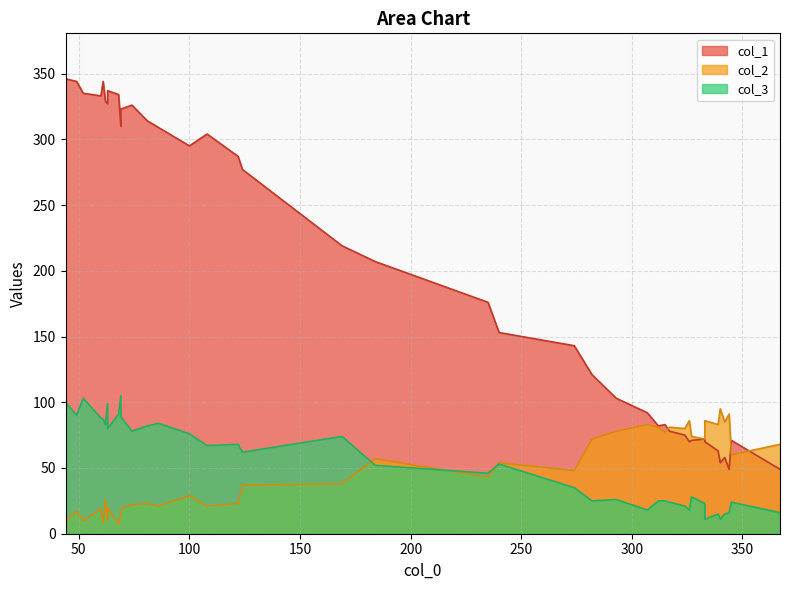

List the series in order of their peak value, lowest first.

col_2, col_3, col_1